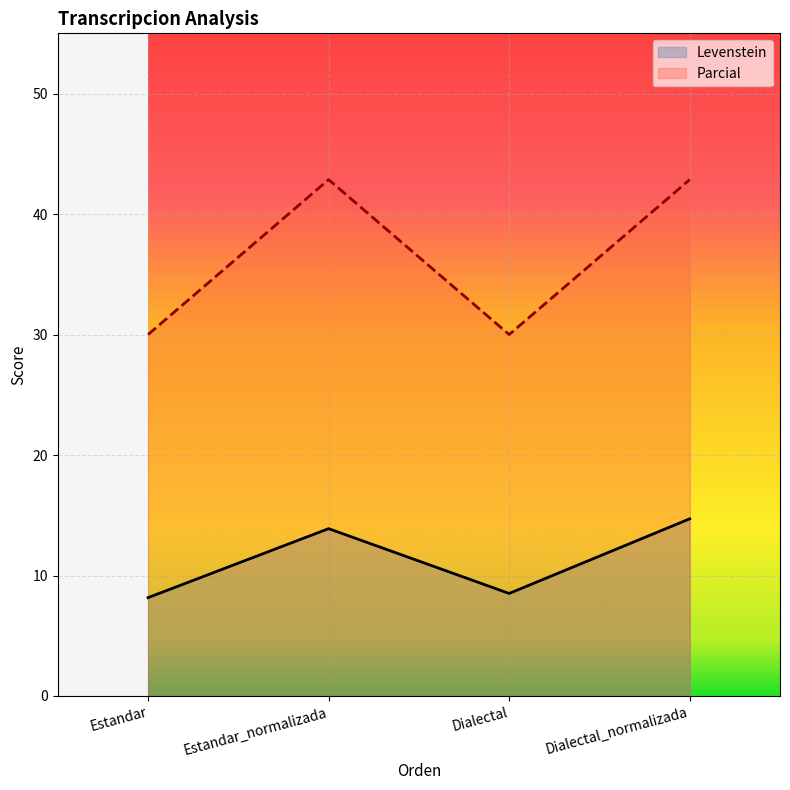

What is the average value of the Levenstein series?

11.3